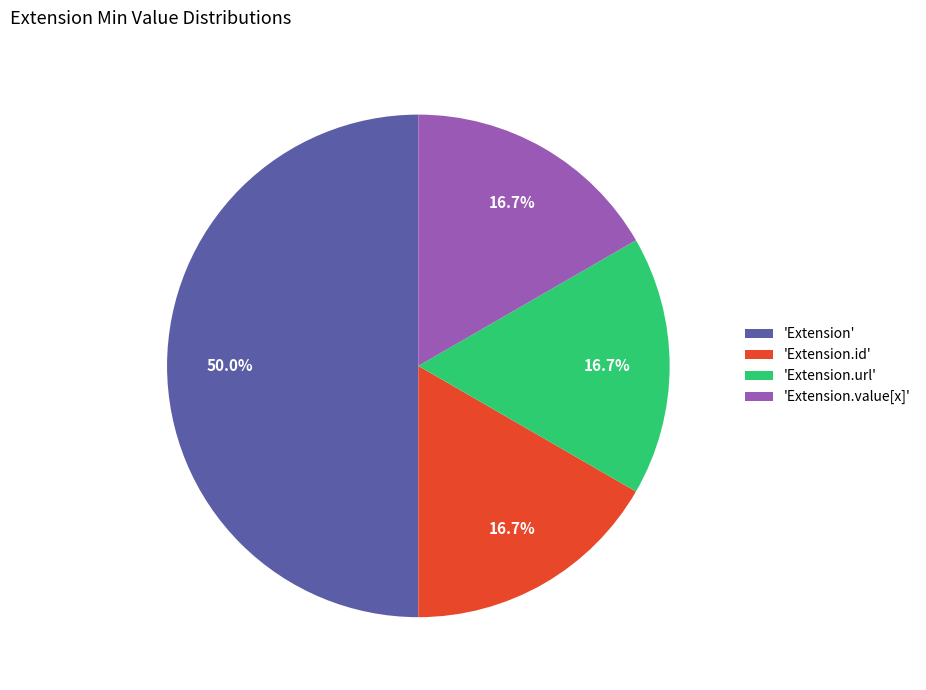

Is 'Extension.value[x]' the majority of the pie?

No